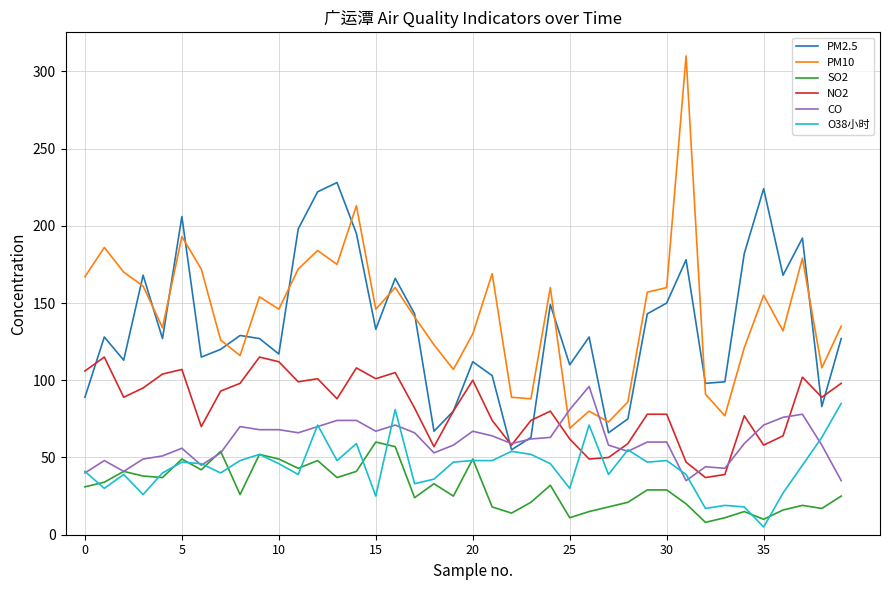

What is the difference between the maximum and minimum values in the CO series?

61